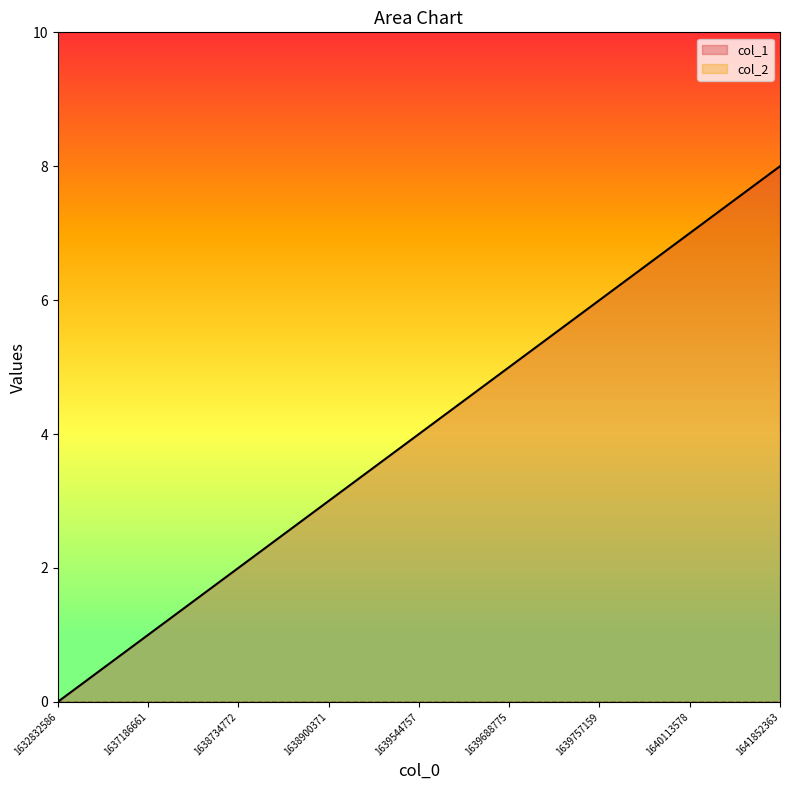

How many values are between 2 and 6?

5